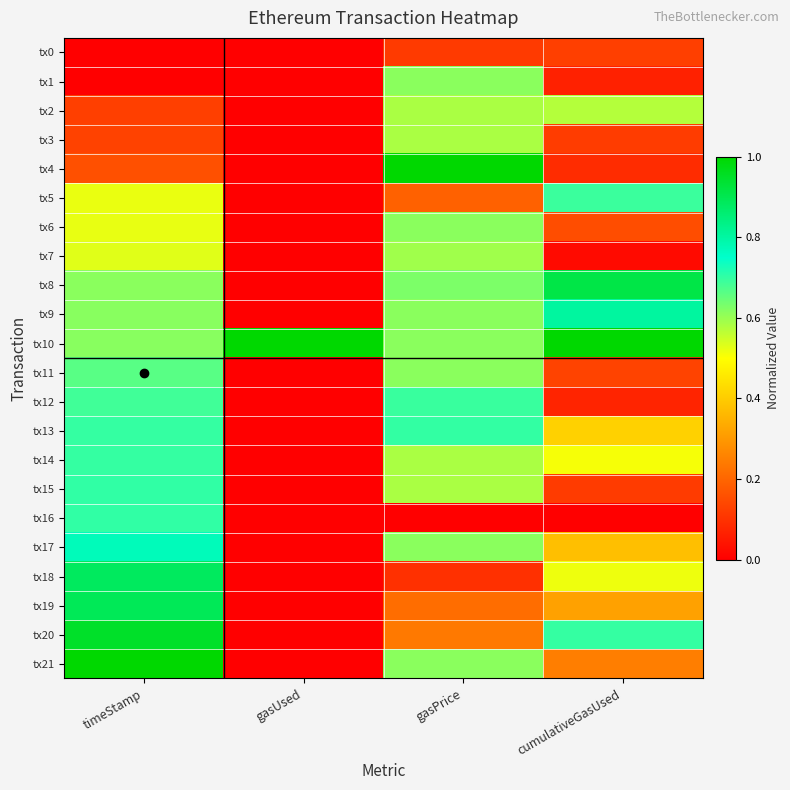

How many series are shown in this chart?

22